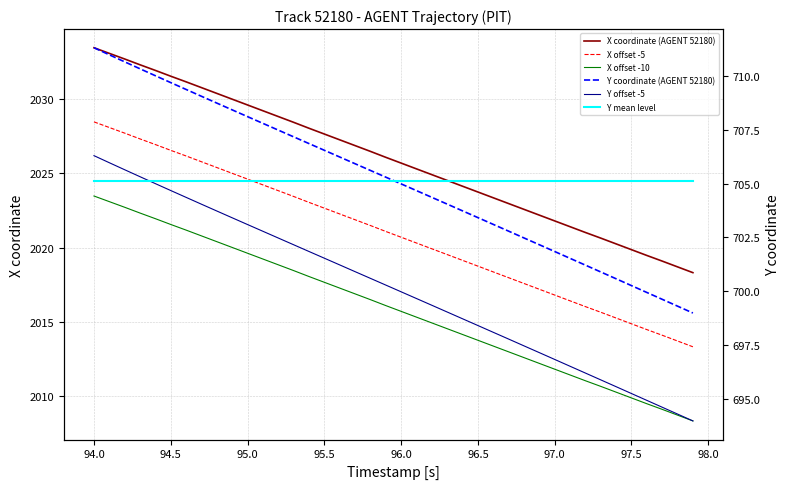

True or false: X offset -5 and Y mean level intersect in this chart.

False